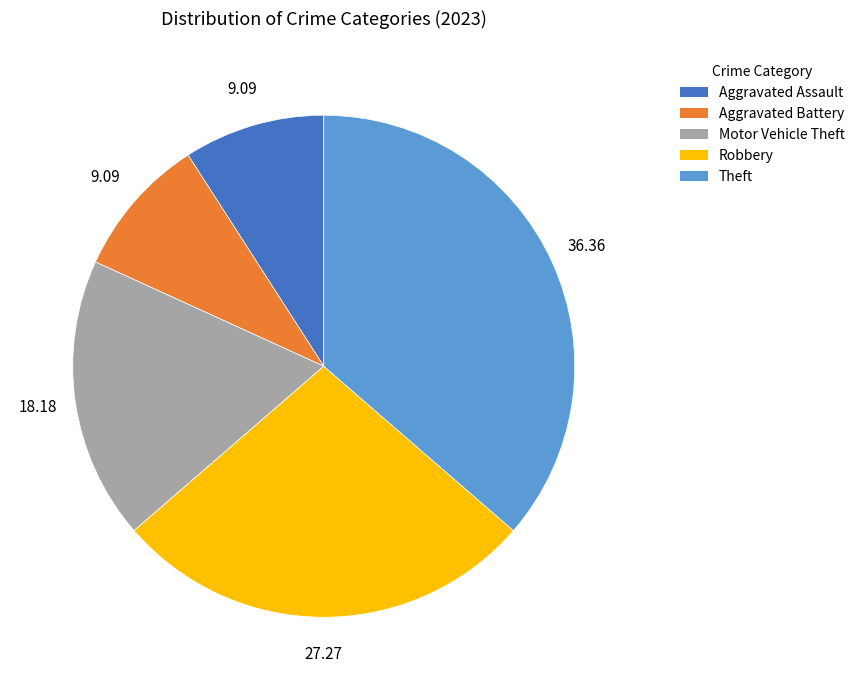

Is there a majority slice in this chart?

No